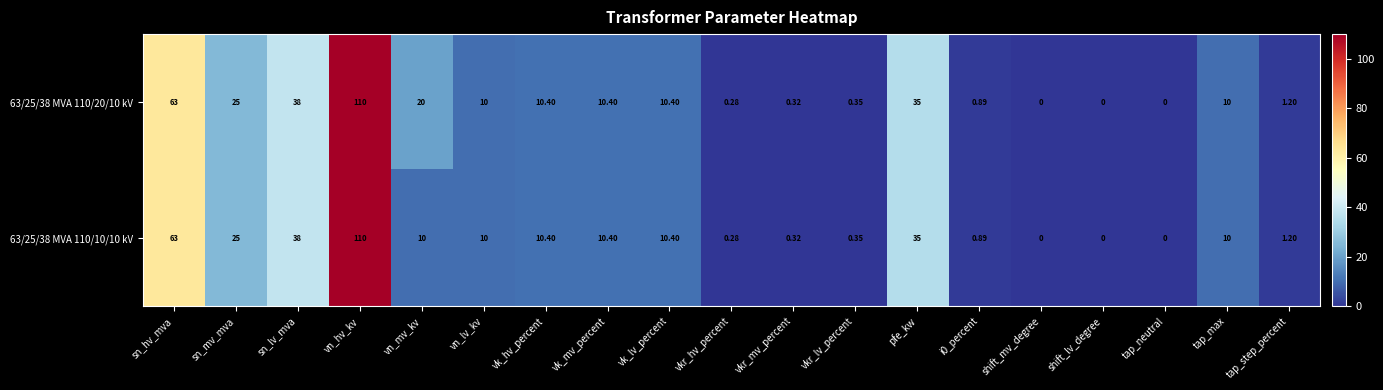

At how many categories does at least one series exceed 93?

1